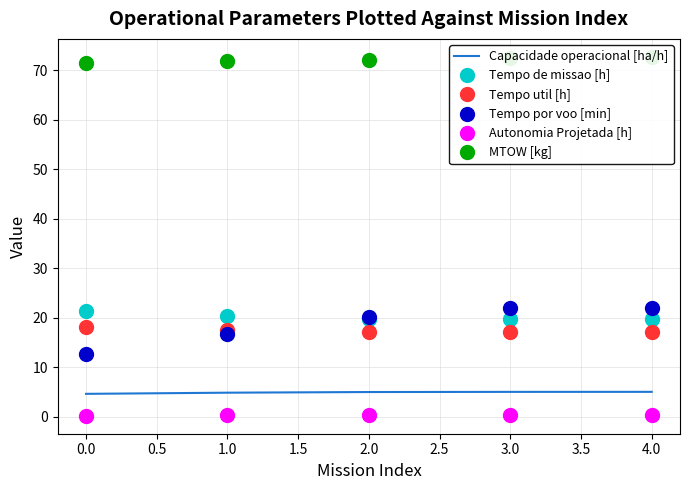

Which series has the largest range (max minus min)?

Tempo por voo [min]